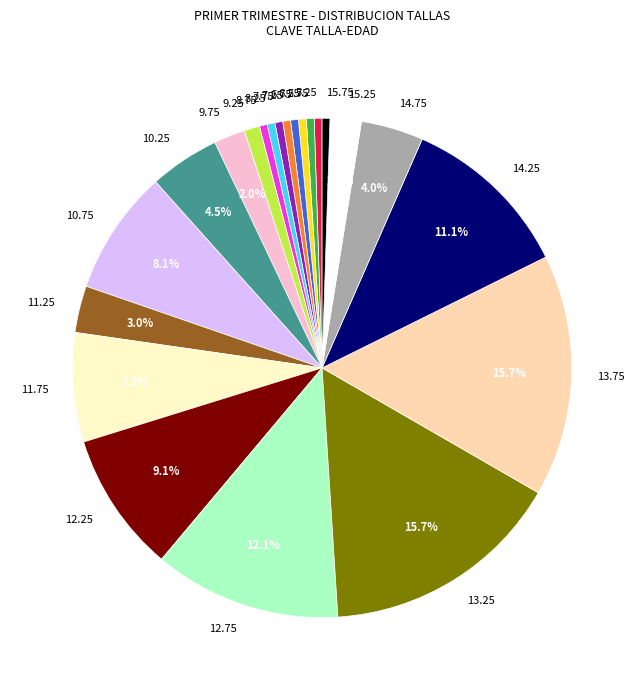

To the nearest percent, what is the combined percentage of 6.25 and 12.75?

13%